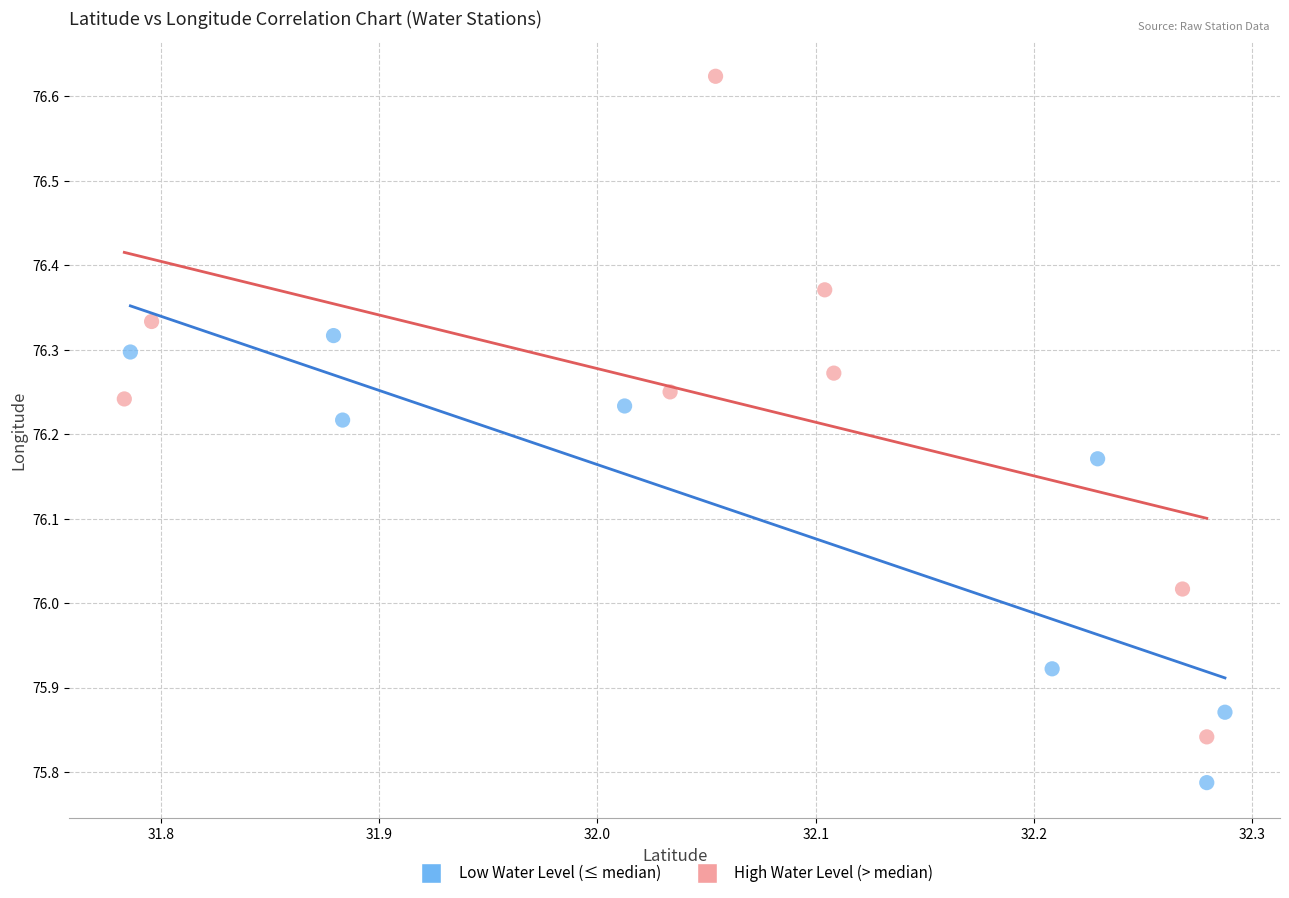

Which series reaches the minimum Y coordinate?

Low Water Level (≤ median)